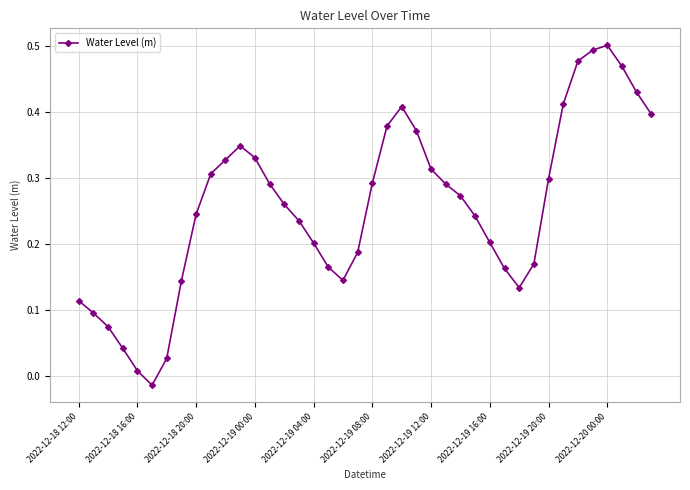

True or false: there are more than 0 points higher than both neighbors.

True